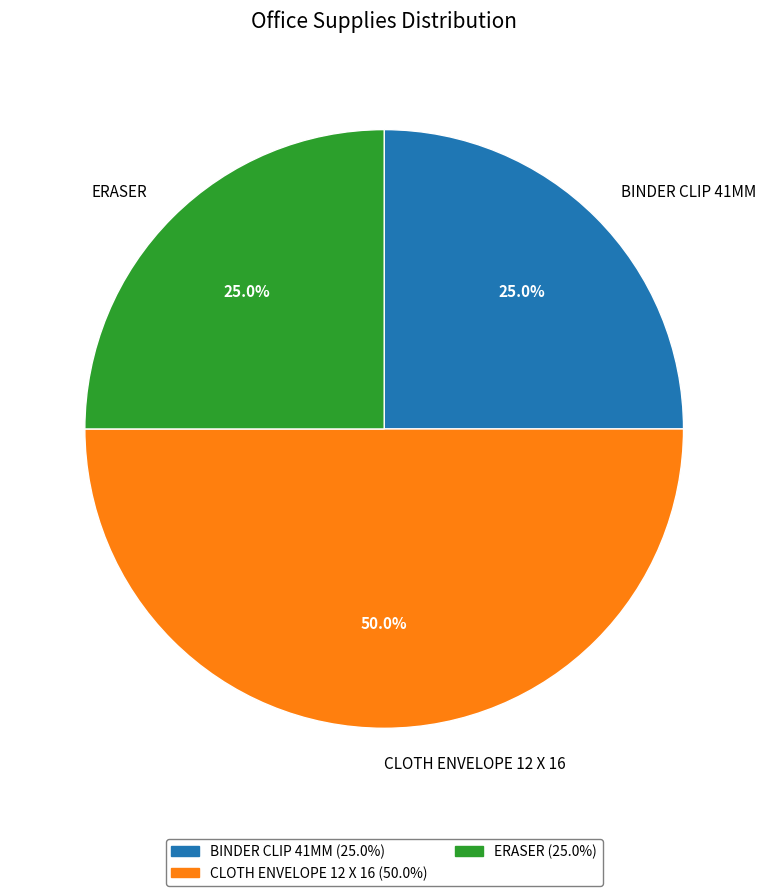

Does BINDER CLIP 41MM represent more than half of the total?

No